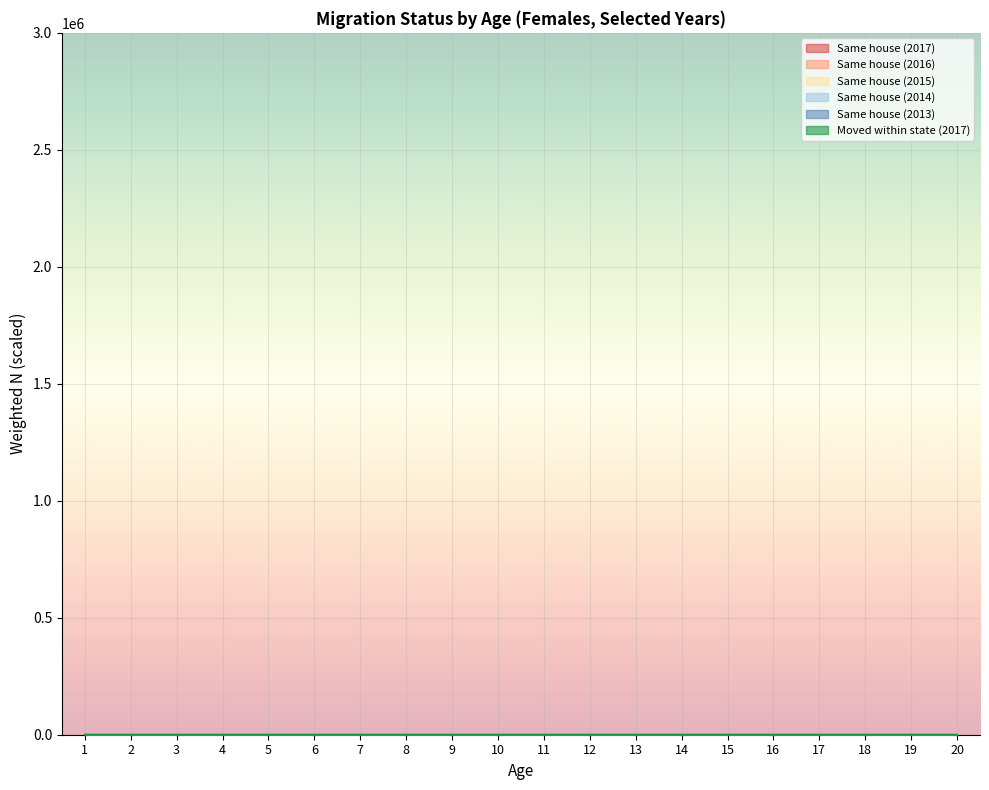

Which category has the lowest value in the Same house (2015) series?

19